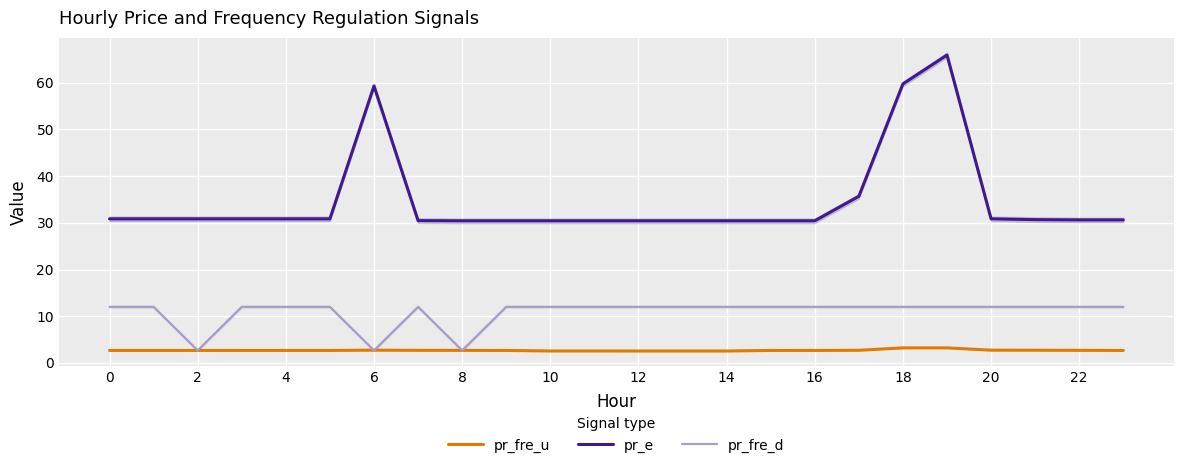

True or false: pr_e has a value of 30.8 at 4.

True